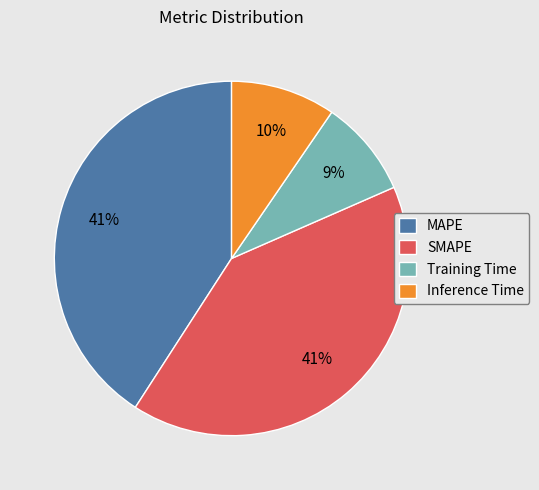

Is the sum of SMAPE and MAPE greater than half?

Yes